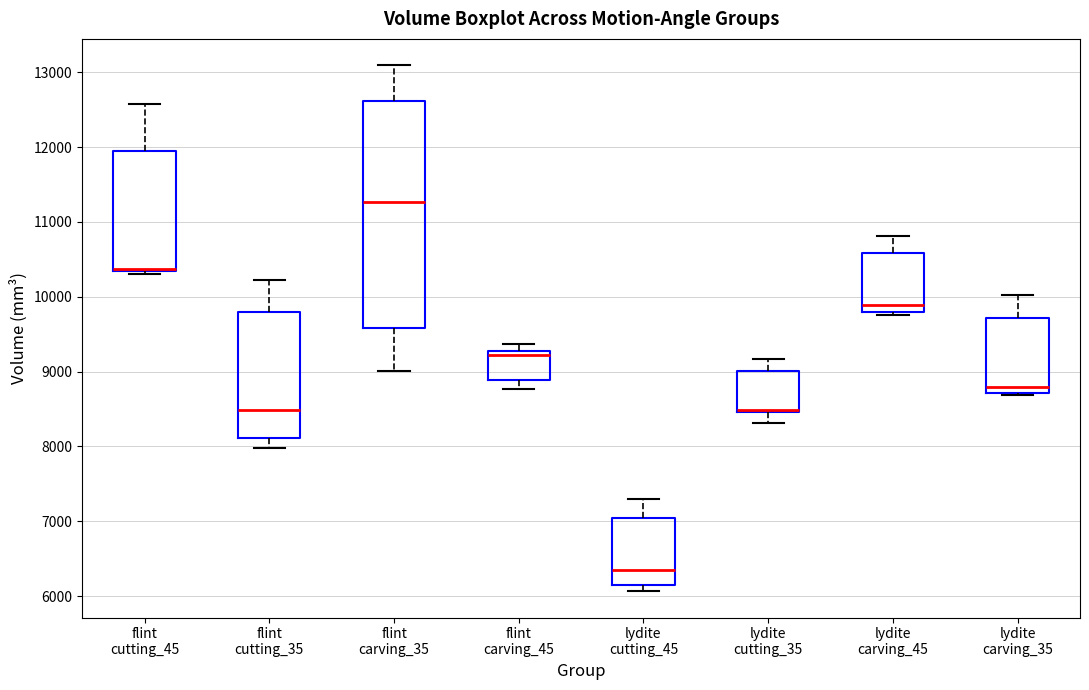

Reading left to right, read every box against the y-axis: the position of its median line, the range the box covers, and the ends of its whiskers. The values are not printed on the chart, so give them approximately, as read against the axis.

flint cutting_45: median 10400, box 10300 to 12000, whiskers 10300 (just below the box's lower edge) to 12600
flint cutting_35: median 8500, box 8100 to 9800, whiskers 8000 to 10200
flint carving_35: median 11300, box 9600 to 12600, whiskers 9000 to 13100
flint carving_45: median 9200, box 8900 to 9300, whiskers 8800 to 9400
lydite cutting_45: median 6400, box 6100 to 7000, whiskers 6100 (just below the box's lower edge) to 7300
lydite cutting_35: median 8500 (just above the box's lower edge), box 8500 to 9000, whiskers 8300 to 9200
lydite carving_45: median 9900, box 9800 to 10600, whiskers 9800 (just below the box's lower edge) to 10800
lydite carving_35: median 8800, box 8700 to 9700, whiskers 8700 to 10000